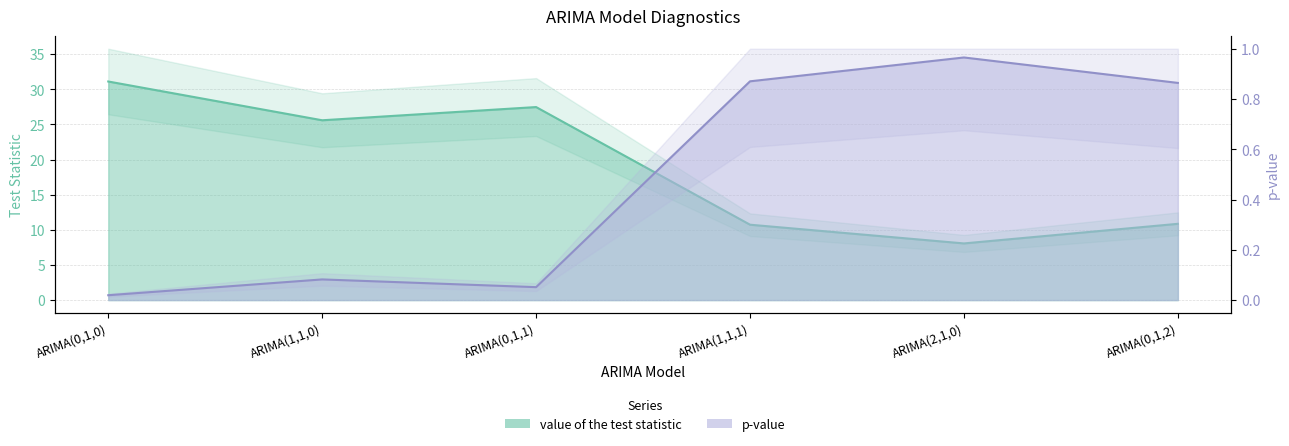

The value of p-value at ARIMA(2,1,0) is 1.4. True or false?

False